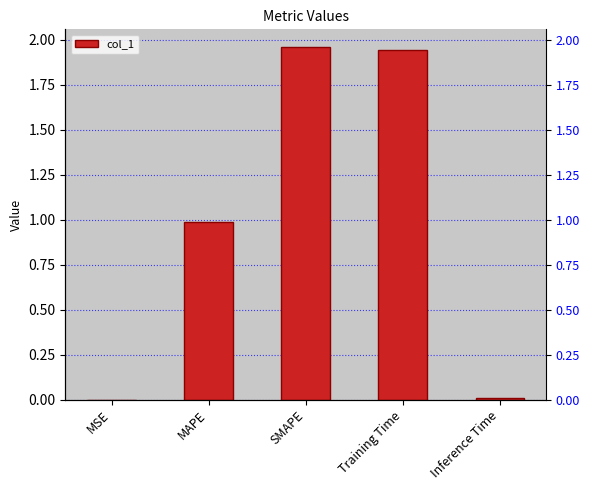

Approximately how many times larger is the value at SMAPE compared to Training Time?

1.0